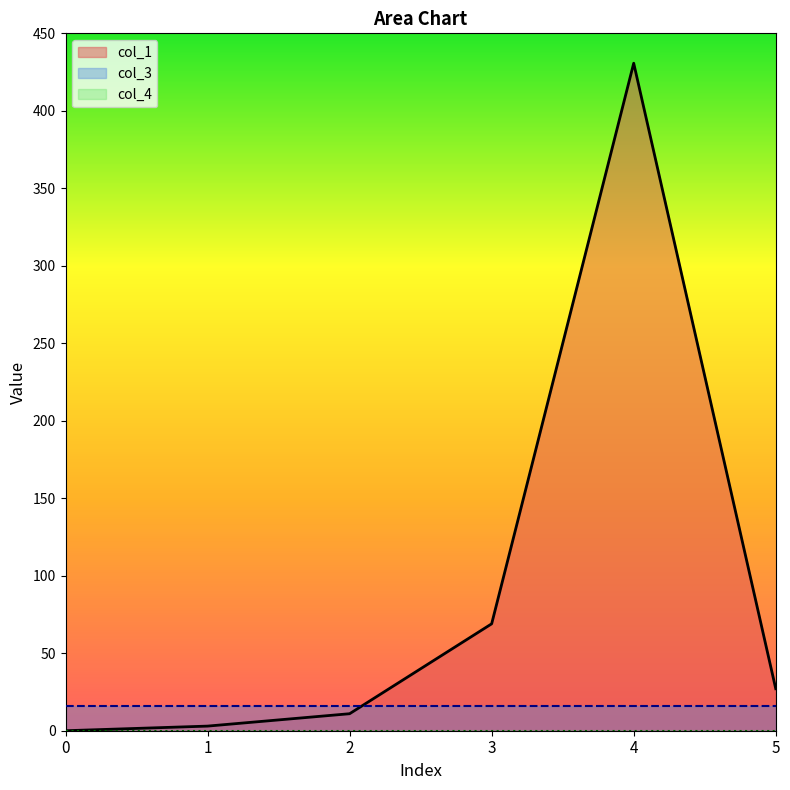

Where is col_1 nearest to the value 215?

3